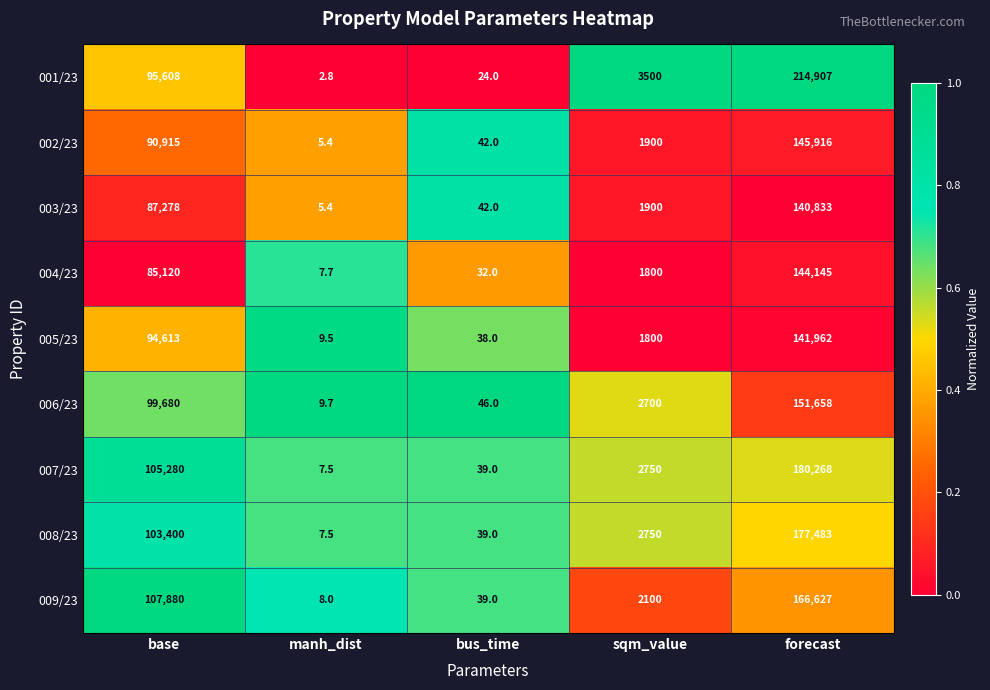

What is the smallest value displayed?

2.8